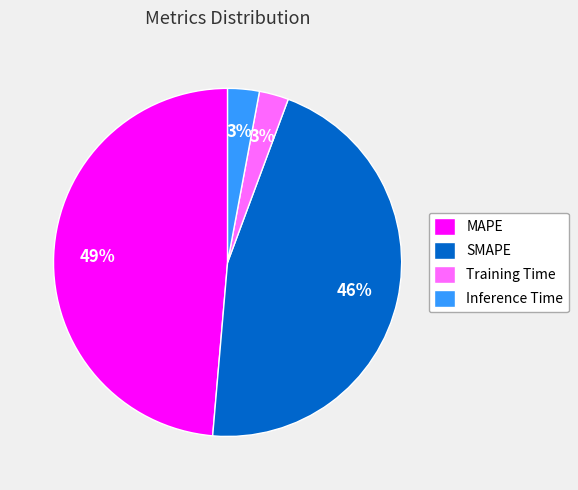

Combined, do SMAPE and Training Time account for over 50%?

No